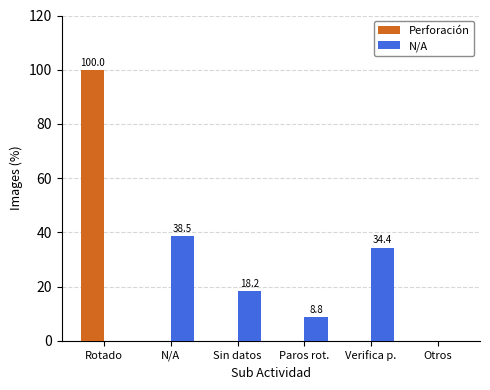

What is the greatest value displayed?

100.0